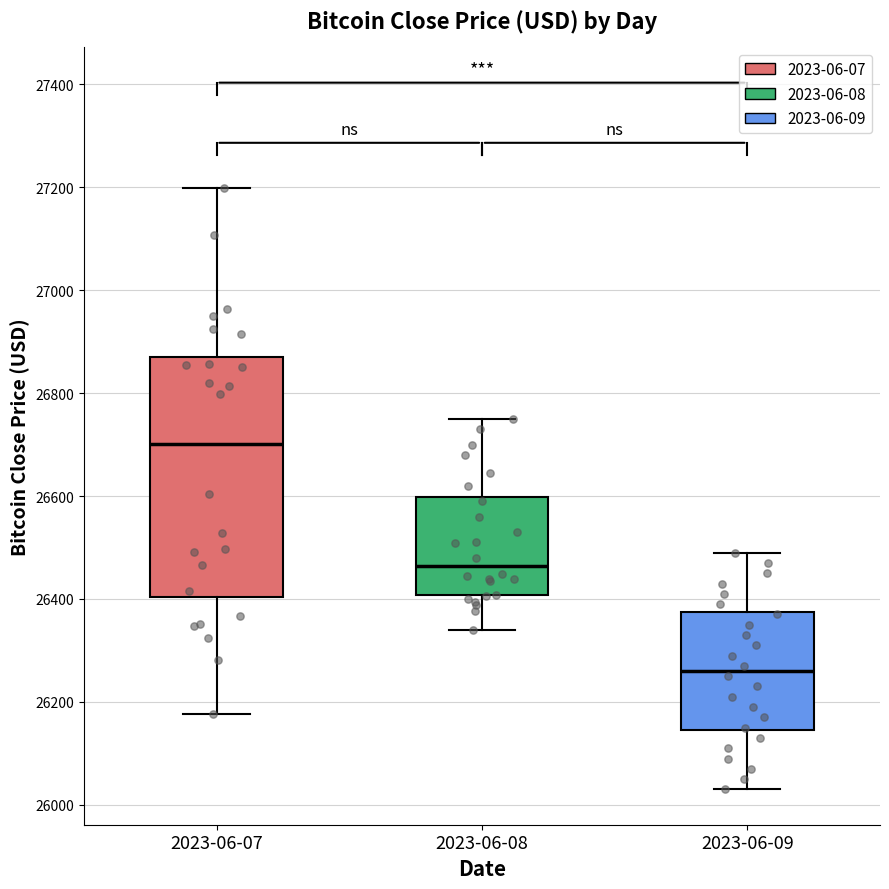

Comparing the boxes themselves (not the whiskers), which one is the tallest?

2023-06-07